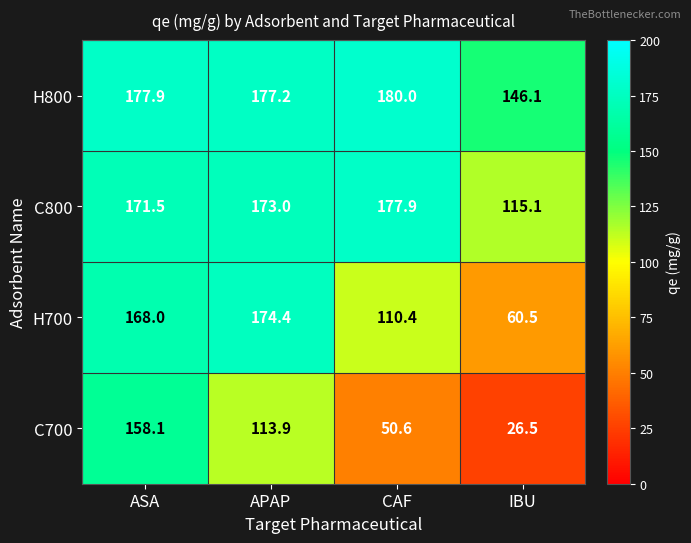

What is the difference between the second highest and minimum values in the H700 series?

107.5